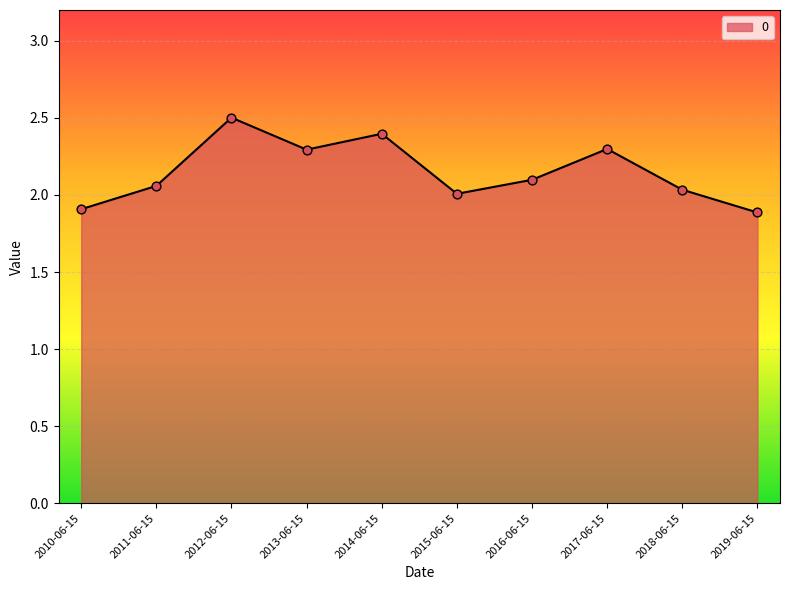

What is the change in value from 2016-06-15 to 2017-06-15?

+0.2